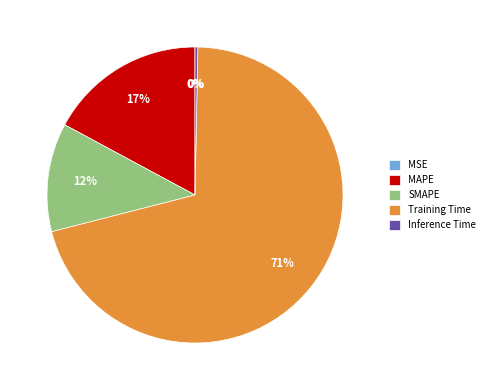

What is the largest slice in the pie chart?

Training Time